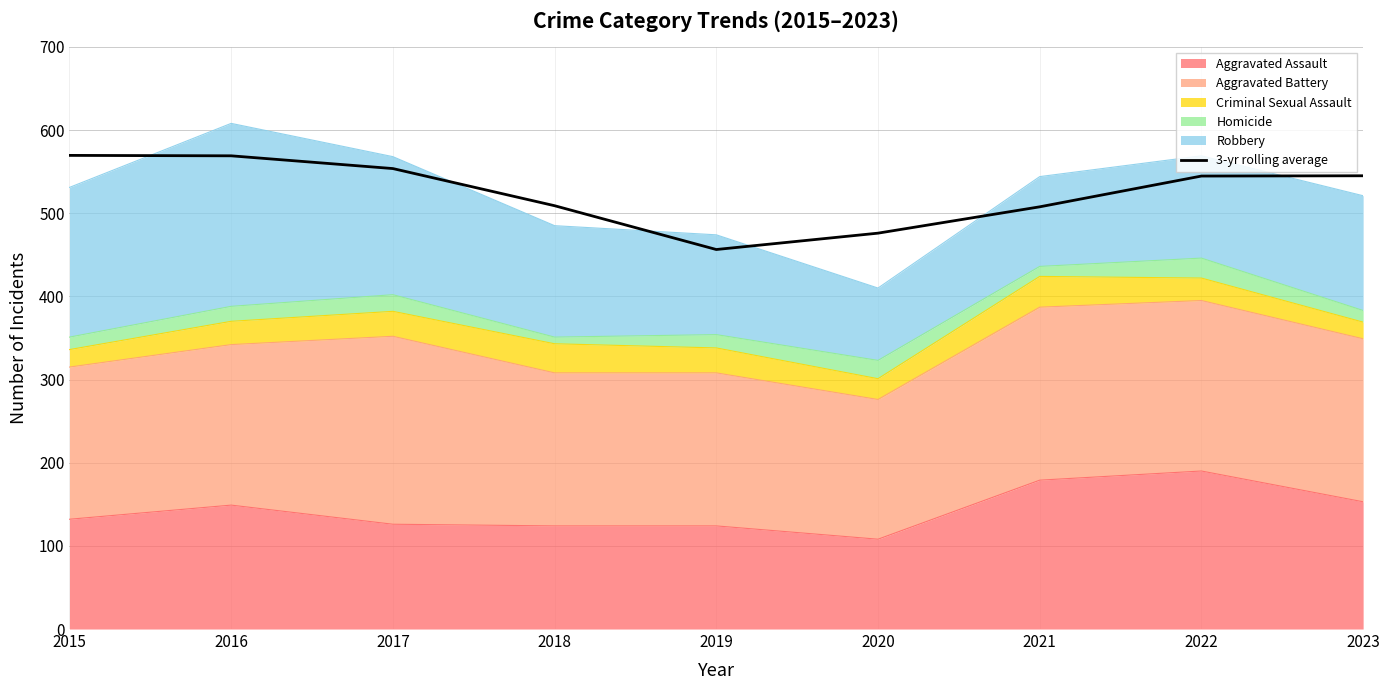

What is the maximum value shown in the chart?

569.5